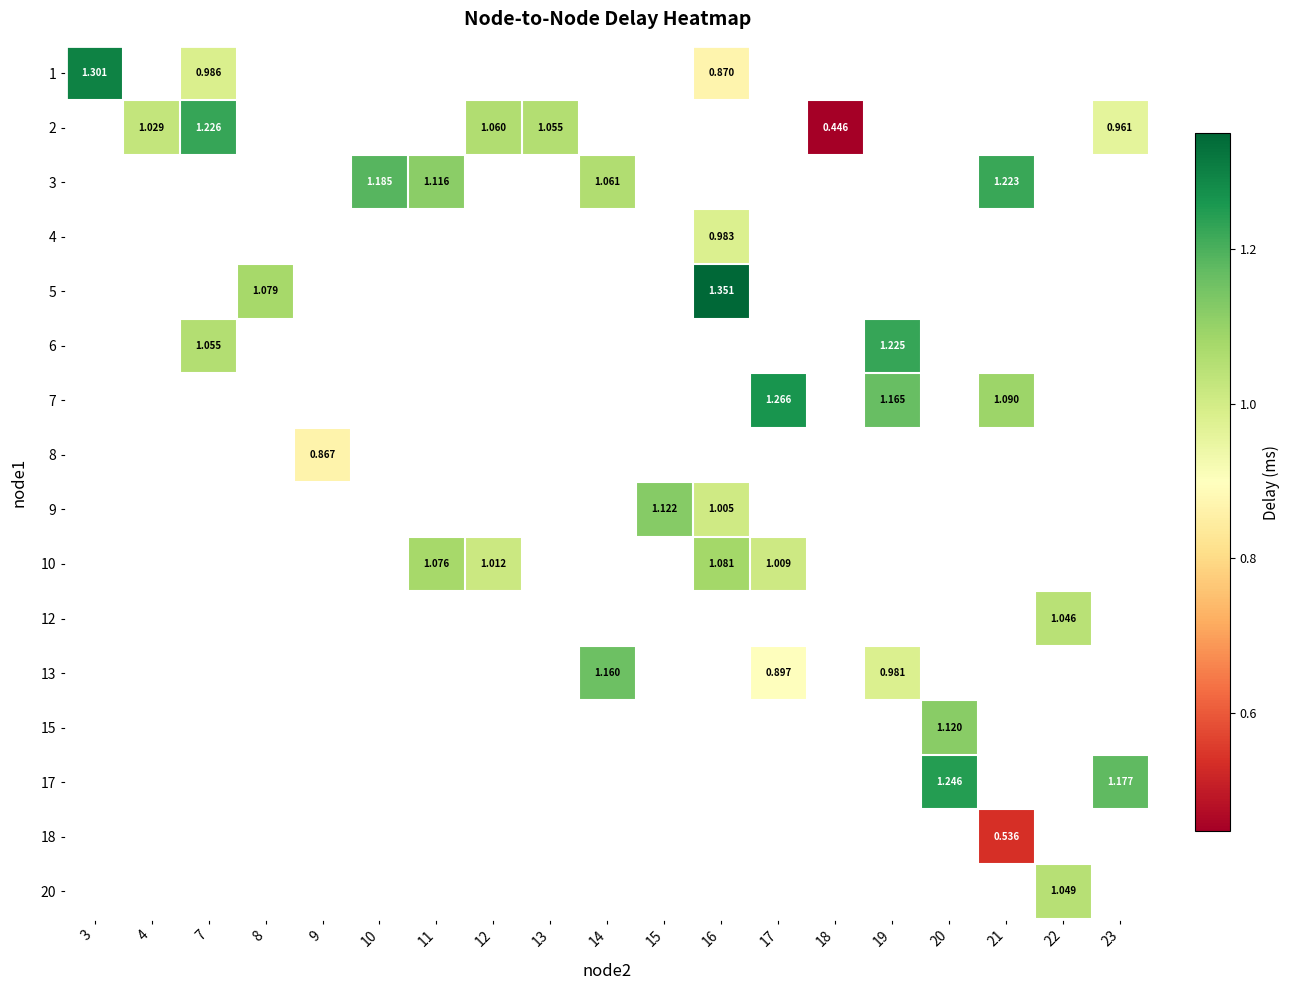

Between 9 and 22, which is larger?

22